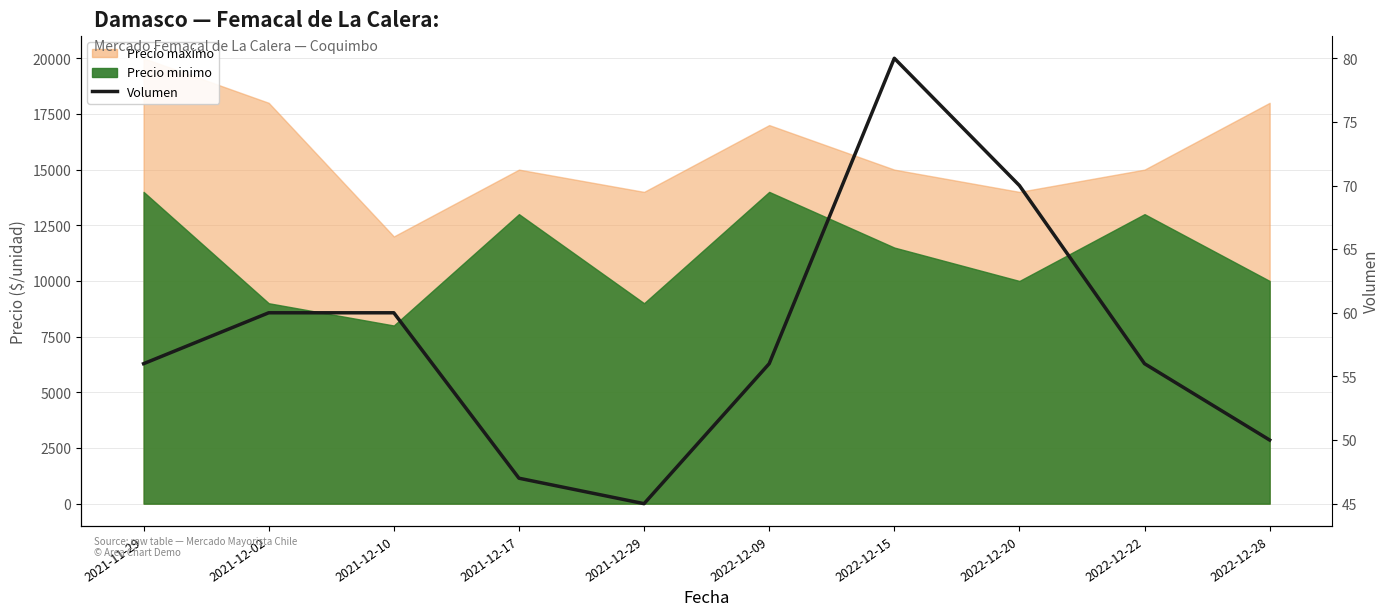

What is the label of the 7th point from the right?

2021-12-17